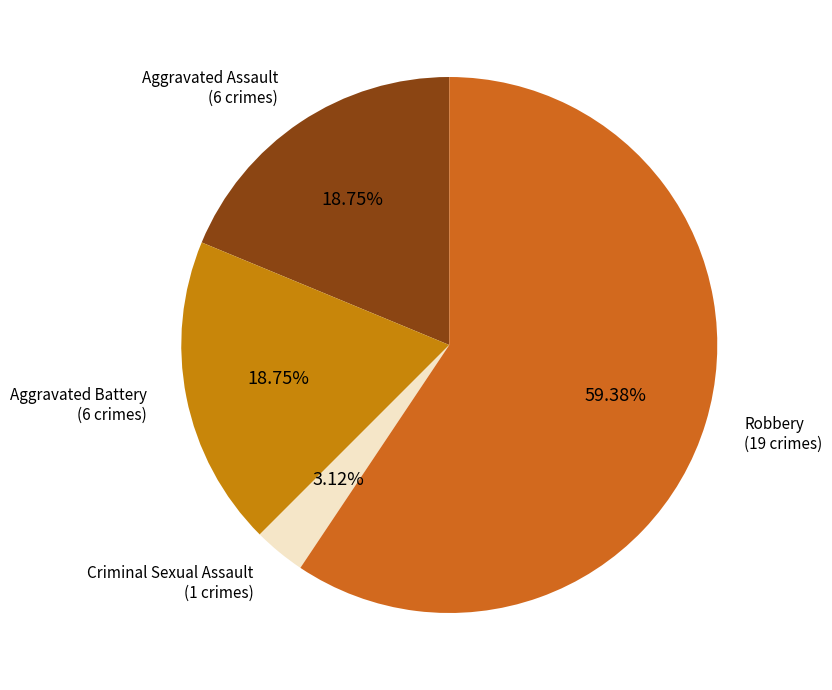

Between Criminal Sexual Assault and Robbery, which is larger?

Robbery